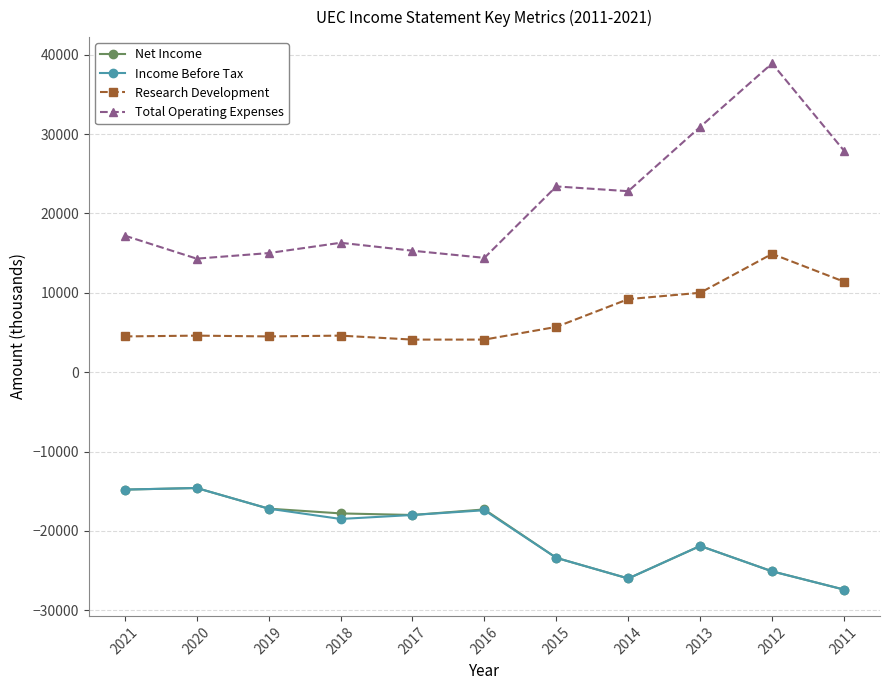

Between 2015 and 2012, which series saw the biggest shift?

Total Operating Expenses